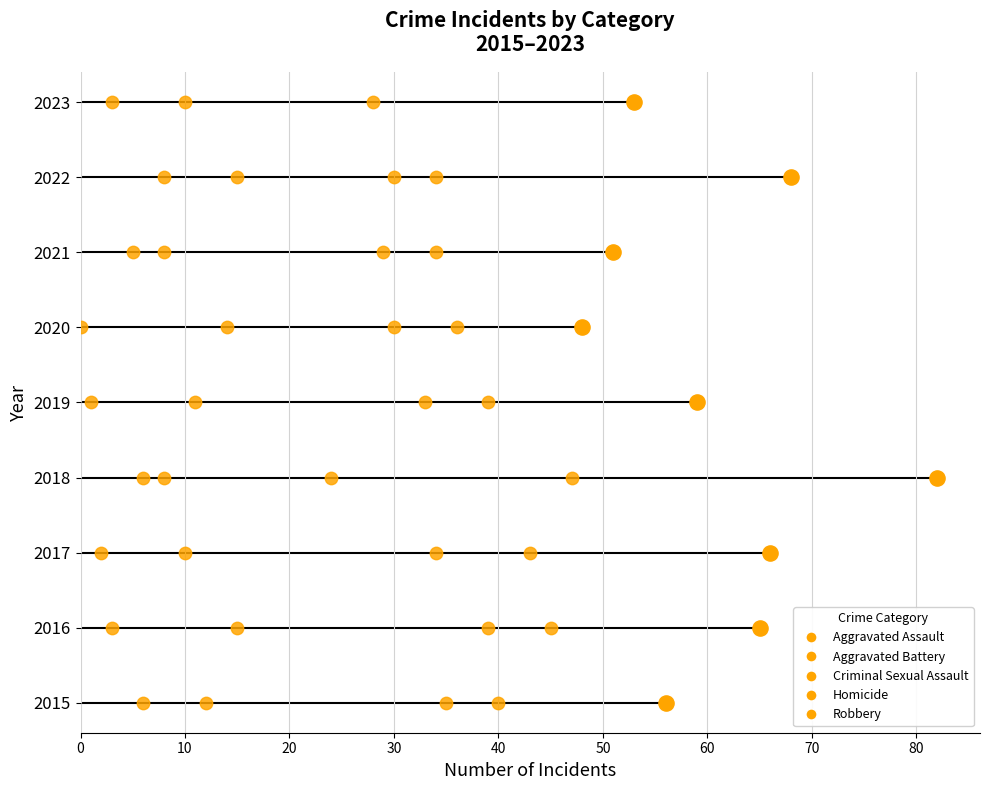

Which series has the largest total across all categories?

Aggravated Assault